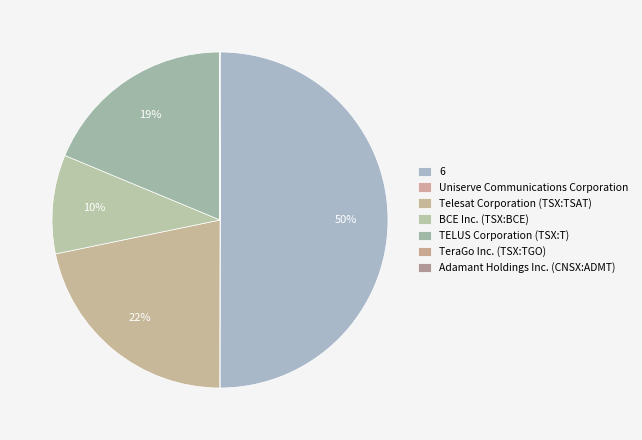

How much of the chart is everything except TELUS Corporation?

81.3%